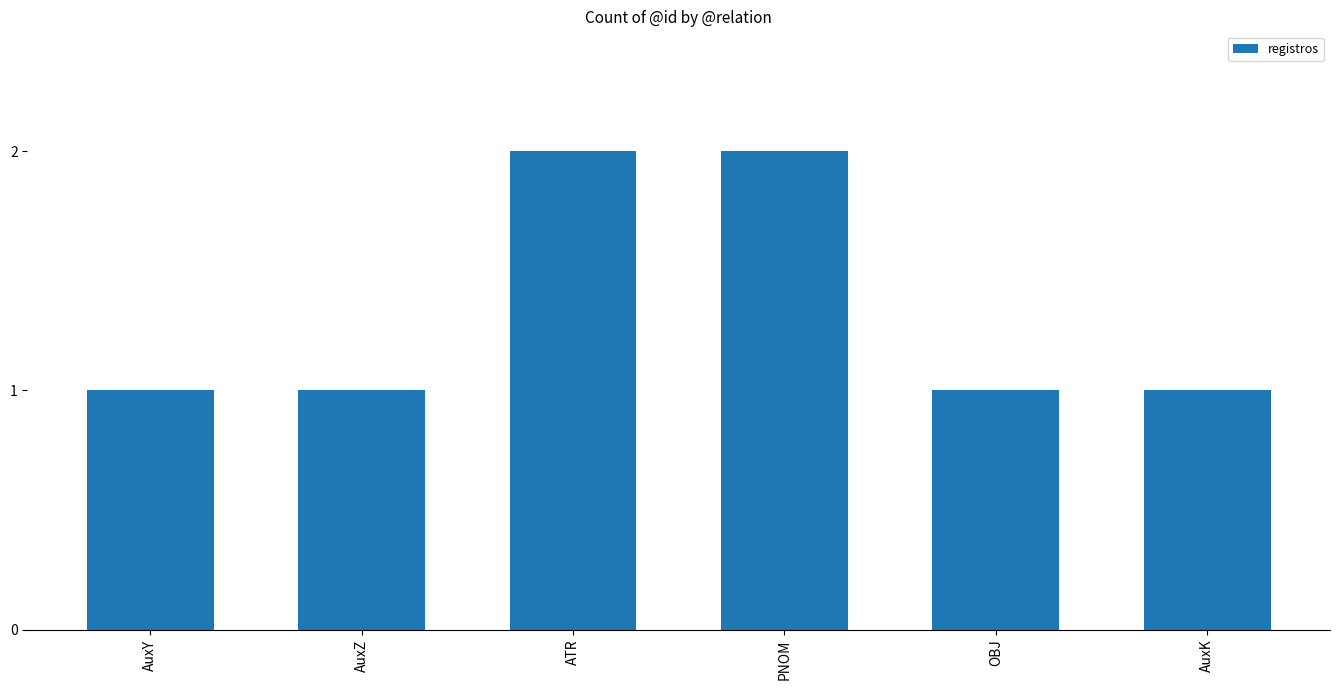

What is the difference between the maximum and second lowest values?

1